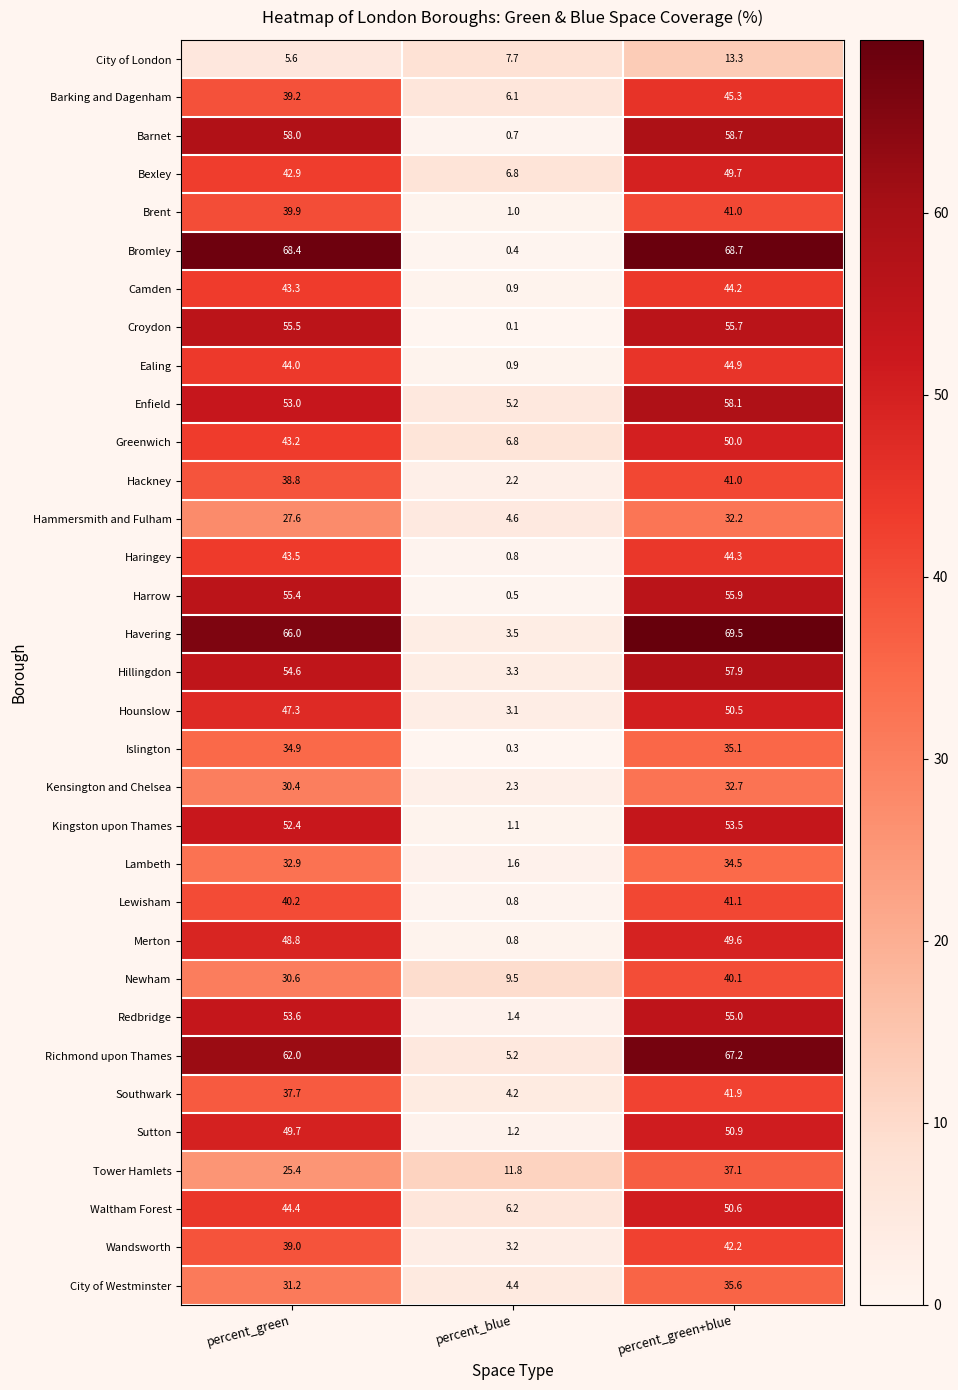

At which label does Enfield reach its peak?

percent_green+blue